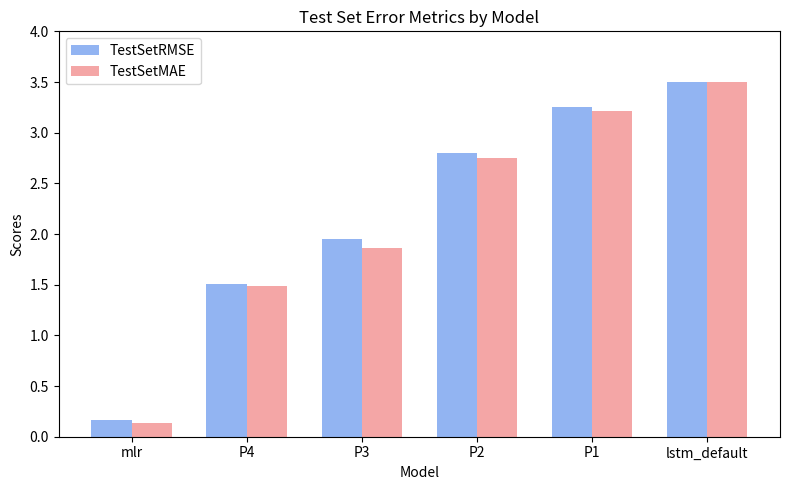

Is the value of TestSetMAE at P3 greater than the value of TestSetRMSE at P1?

No